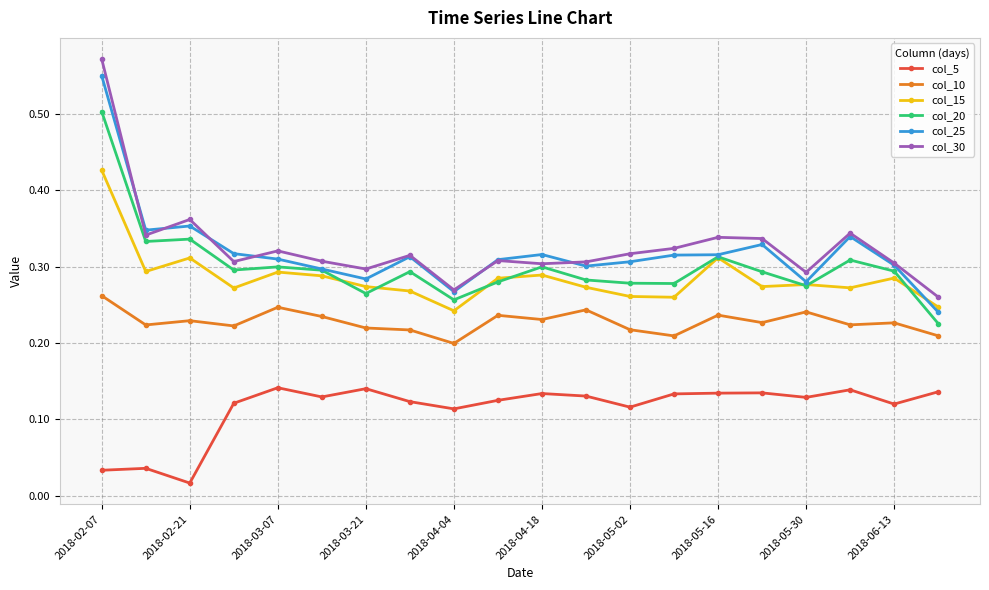

Which series has the largest range (max minus min)?

col_30